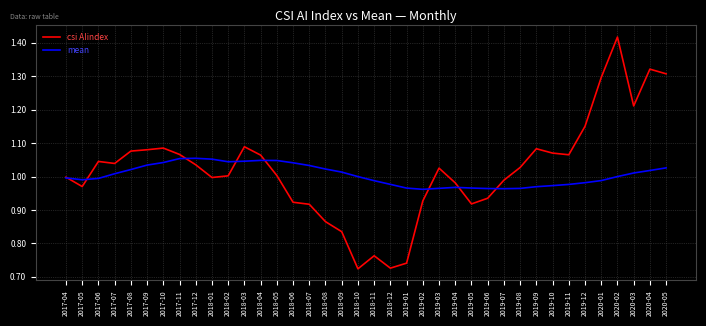

Is it true that mean equals 1.0 at 2018-11?

True